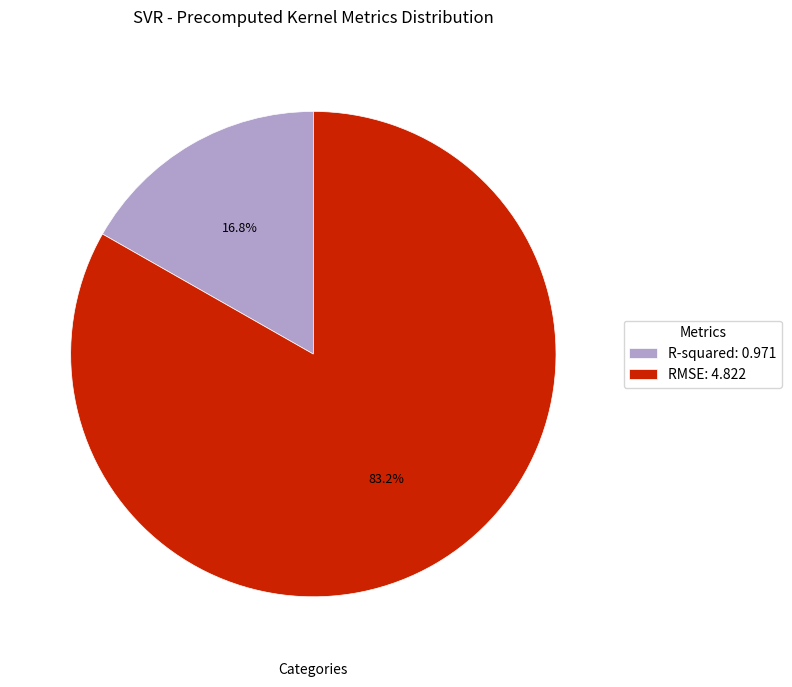

Which category has the biggest portion of the pie?

RMSE